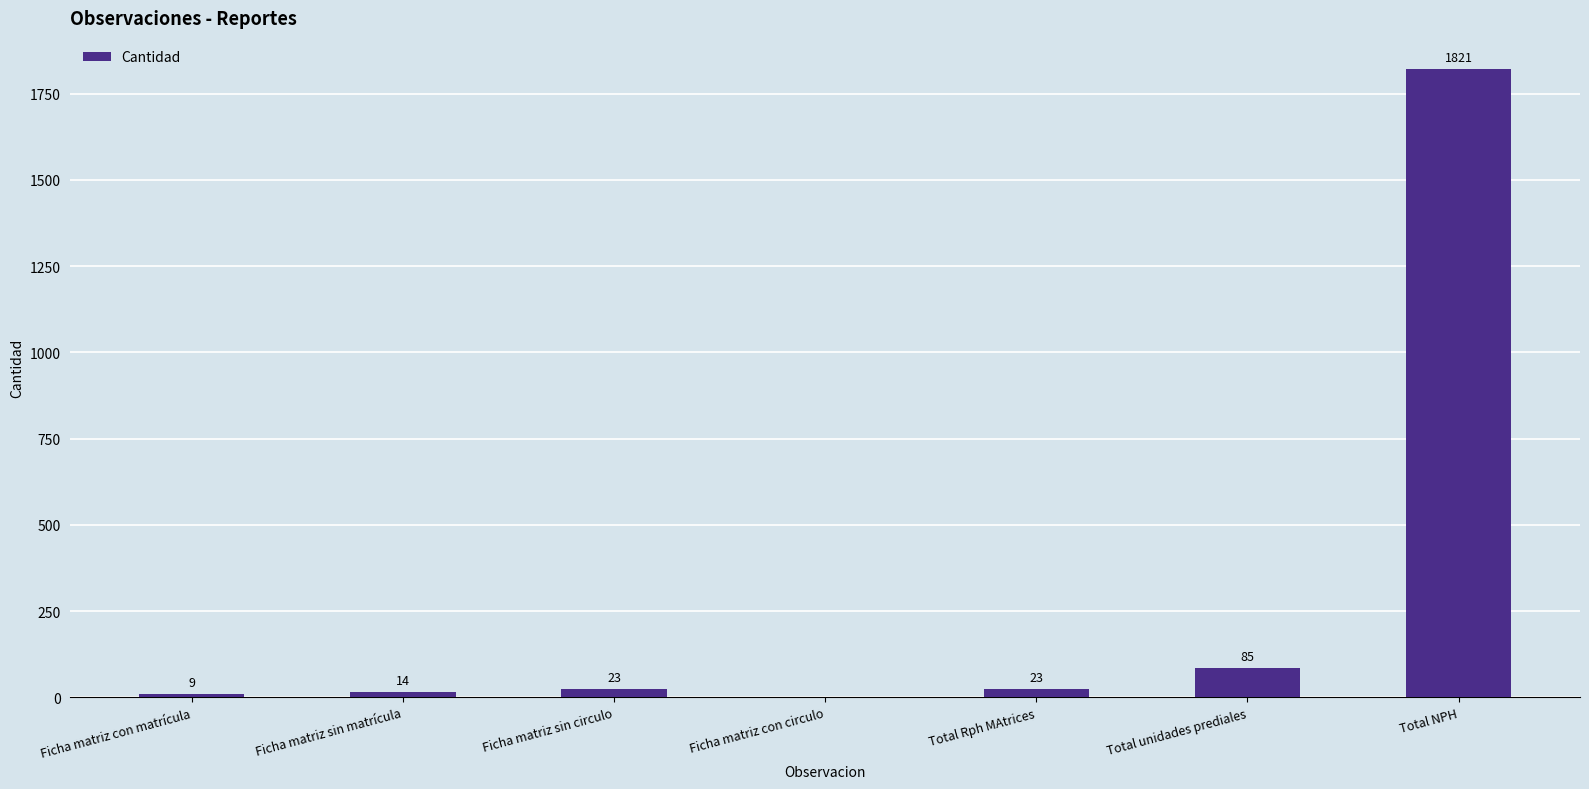

What is the maximum value shown in the chart?

1821